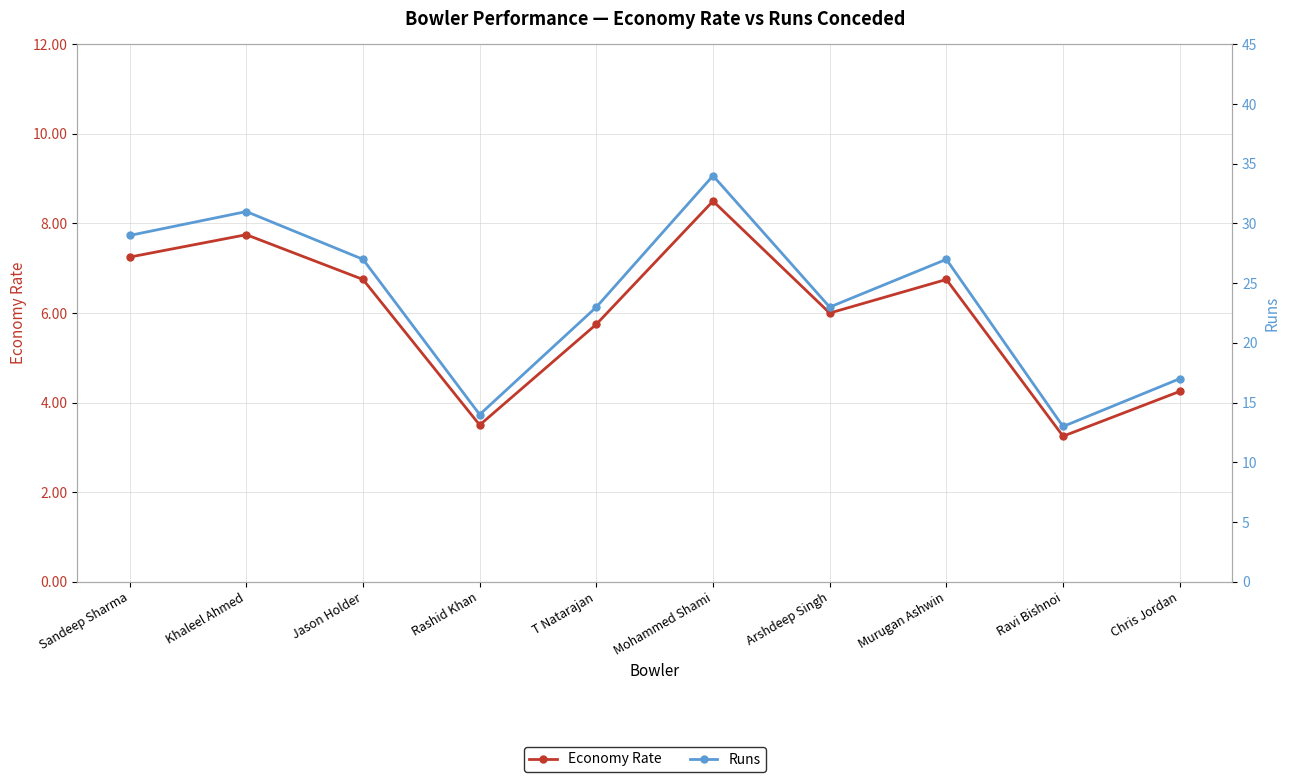

Reading left to right, transcribe all the data shown in this chart.

Economy Rate: 7.2	7.8	6.8	3.5	5.8	8.5	6.0	6.8	3.2	4.2
Runs: 29.0	31.0	27.0	14.0	23.0	34.0	23.0	27.0	13.0	17.0